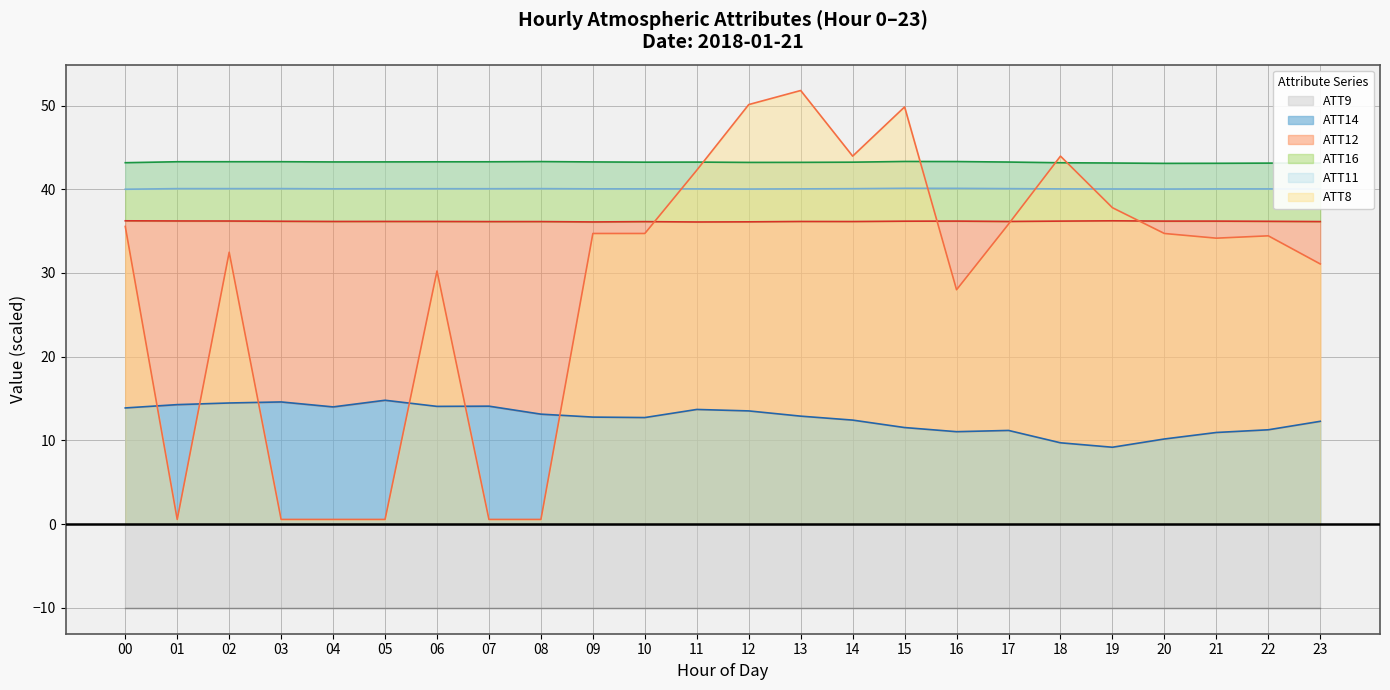

What is the lowest value of the ATT8 series?

0.6